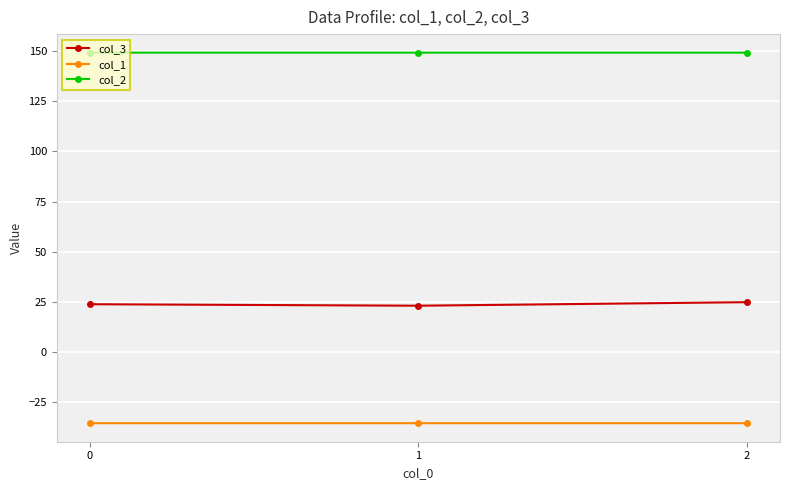

True or false: col_3 has a value of 23.9 at 0.

True